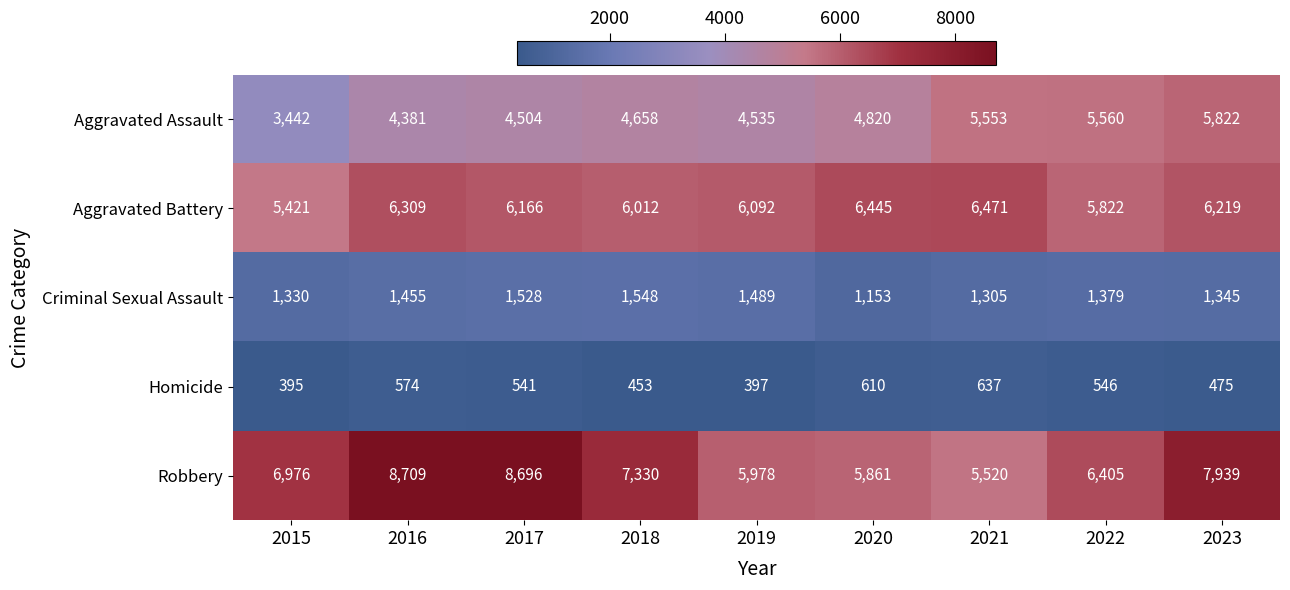

What is the difference between the highest and lowest values at 2018?

6877